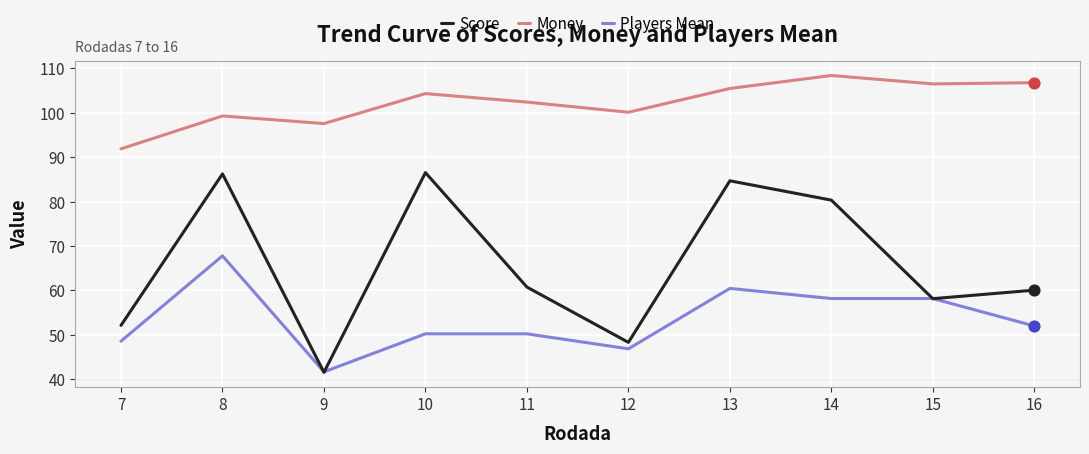

At which category is the sum across all series the highest?

8